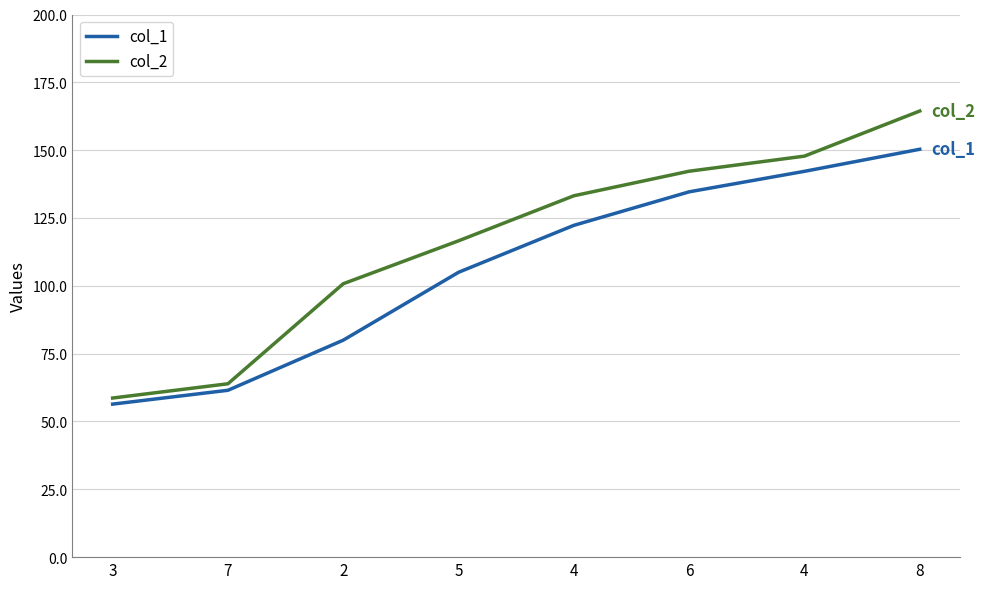

What is the spread (max minus min) of values at 7?

2.4